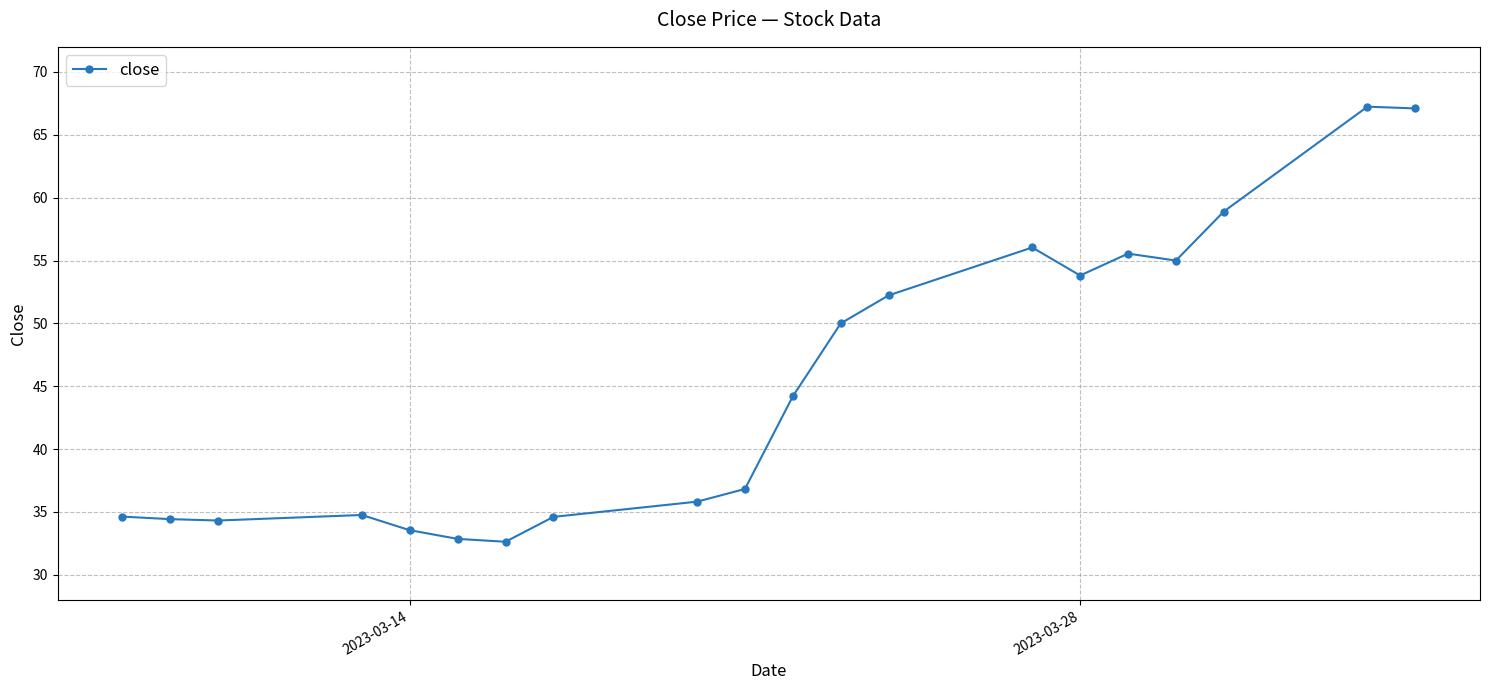

True or false: there are more than 0 points higher than both neighbors.

True